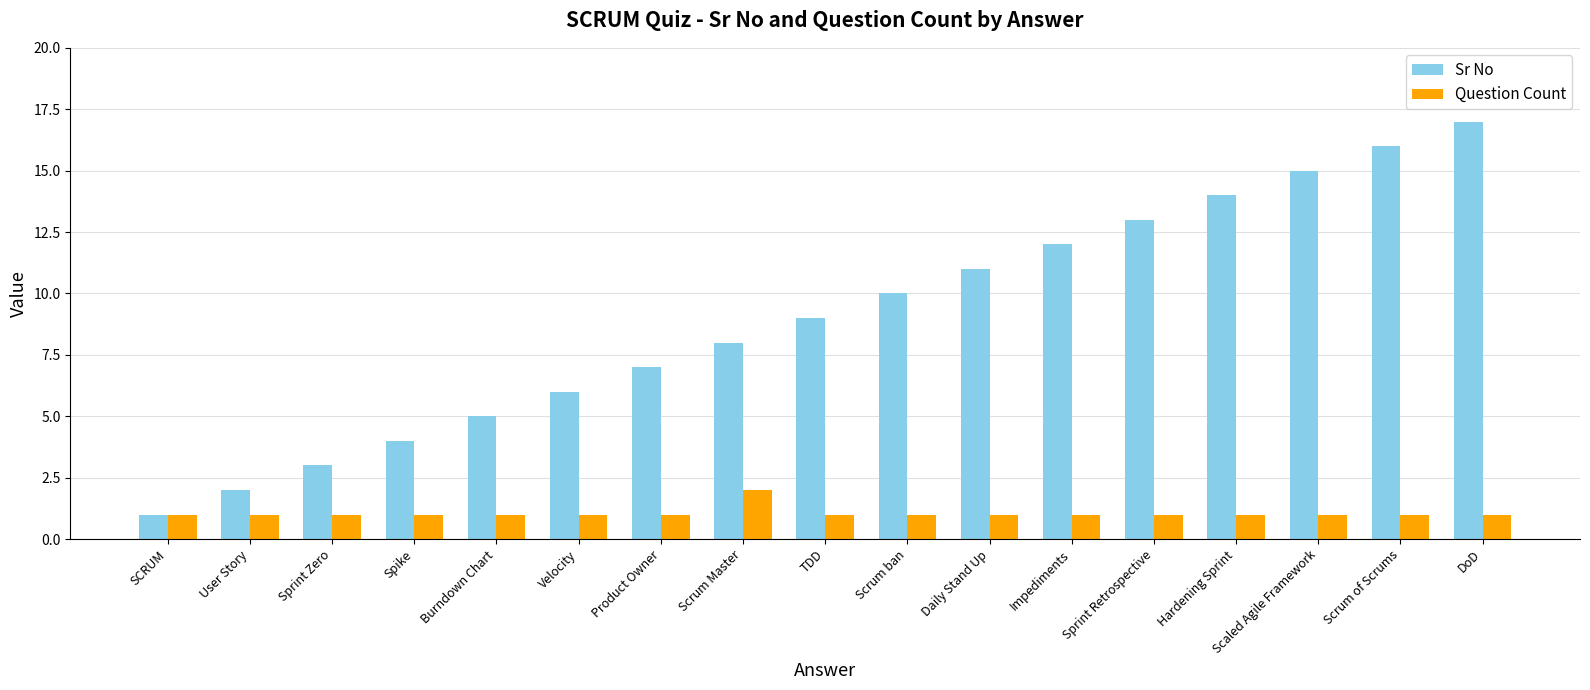

Rank the series by their average value, from highest to lowest.

Sr No, Question Count